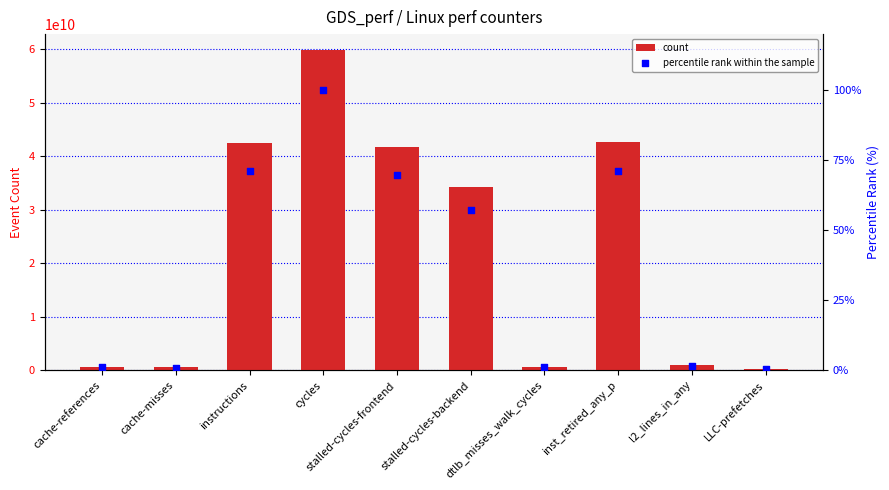

Which series has the widest spread of Y values?

count